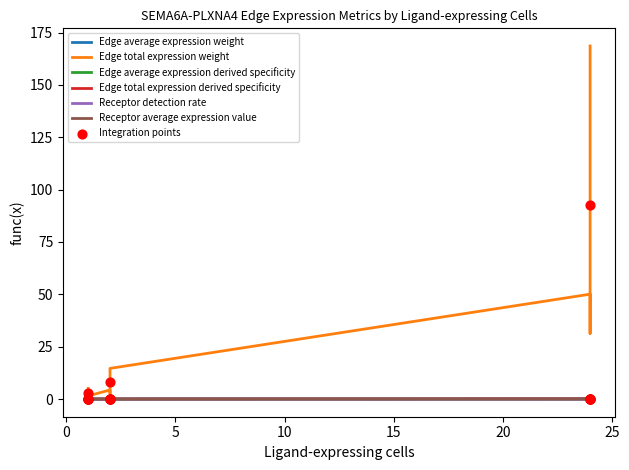

Which series has the largest total across all categories?

Edge total expression weight